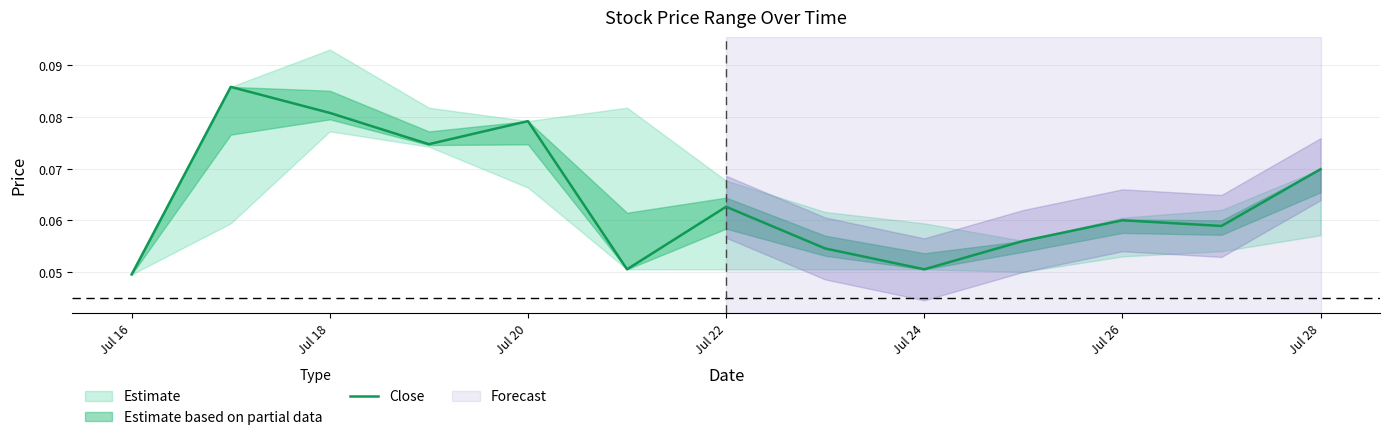

How many points are lower than both their immediate neighbors (excluding endpoints)?

4